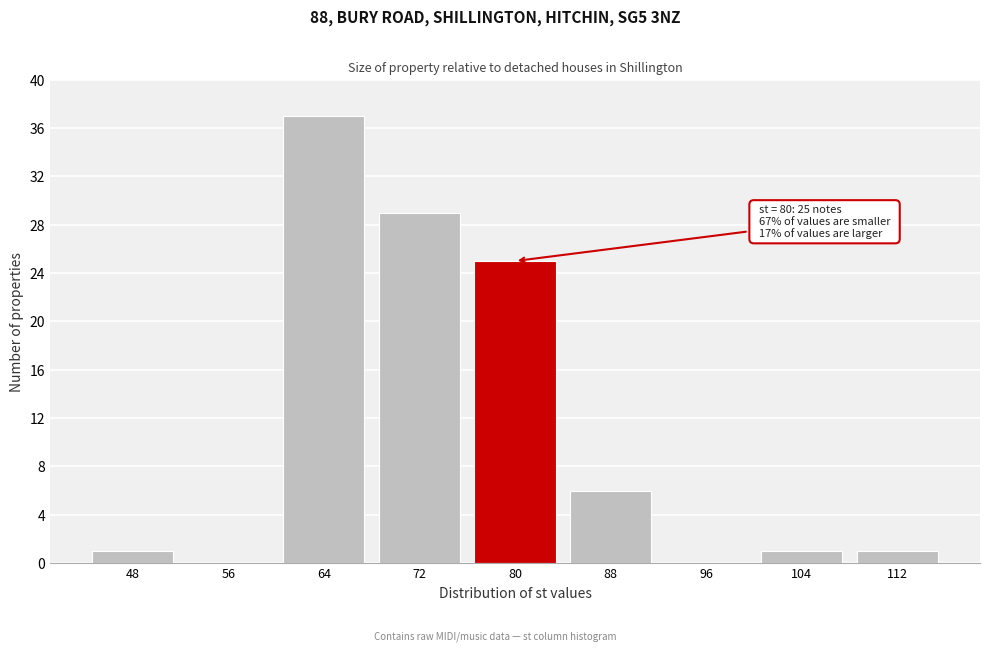

Reading right to left, extract all data points from this chart.

112=1	104=1	96=0	88=6	80=25	72=29	64=37	56=0	48=1